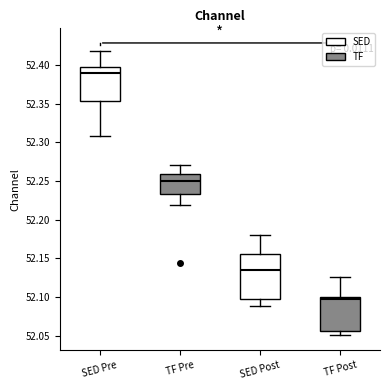

Reading left to right, read every box against the y-axis: the position of its median line, the range the box covers, and the ends of its whiskers. The values are not printed on the chart, so give them approximately, as read against the axis.

SED Pre: median 52.390, box 52.355 to 52.400, whiskers 52.310 to 52.420
TF Pre: median 52.250, box 52.235 to 52.260, whiskers 52.220 to 52.270
SED Post: median 52.135, box 52.095 to 52.155, whiskers 52.090 to 52.180
TF Post: median 52.100 (just below the box's upper edge), box 52.055 to 52.100, whiskers 52.050 to 52.125